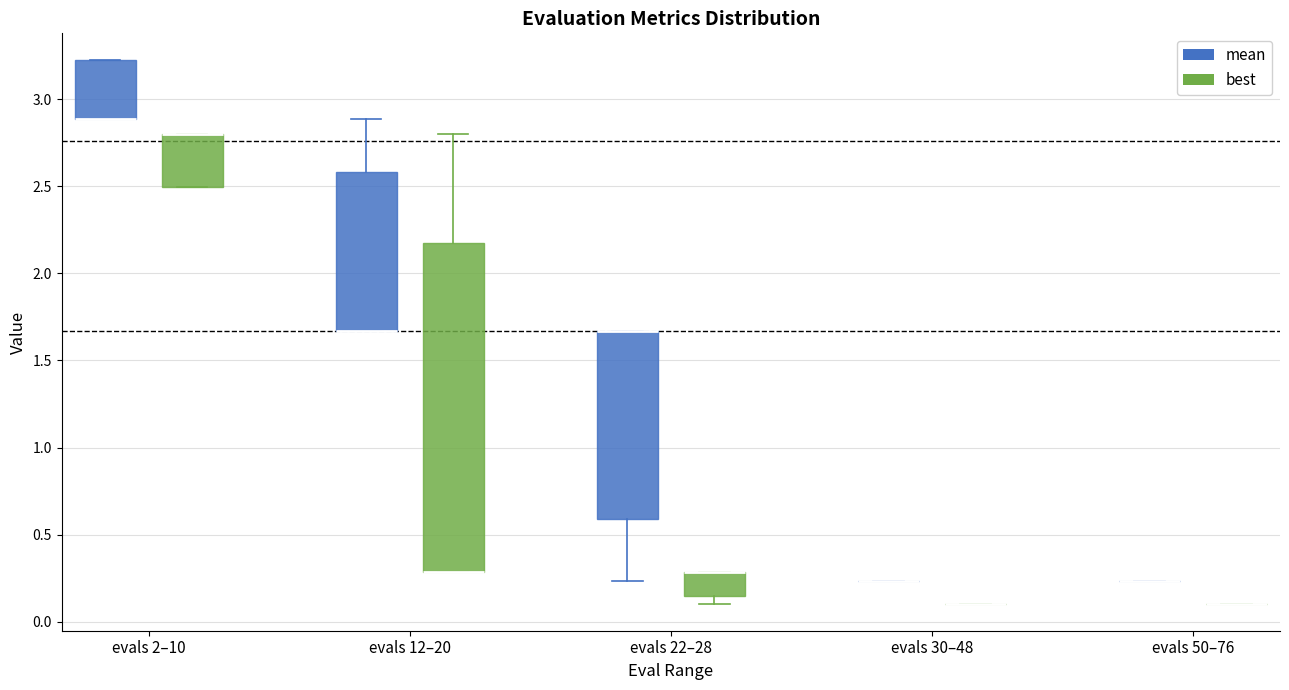

Comparing the boxes themselves (not the whiskers), which one is the tallest?

evals 12–20 (best)